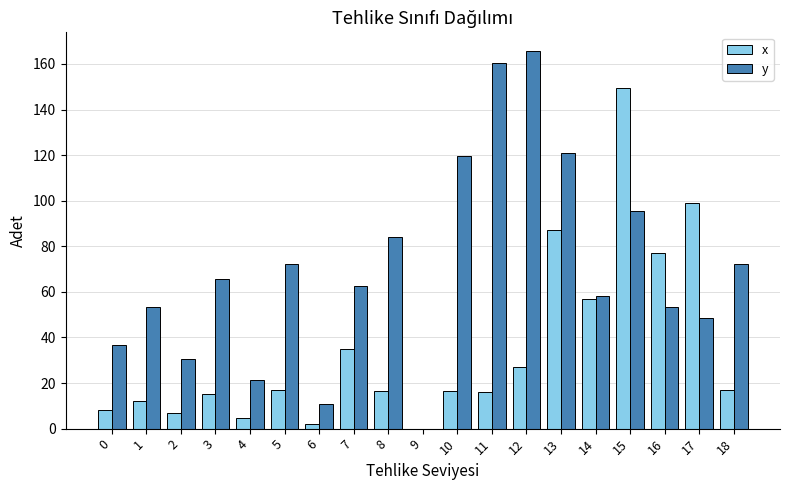

What are all the series names shown in the legend?

x, y